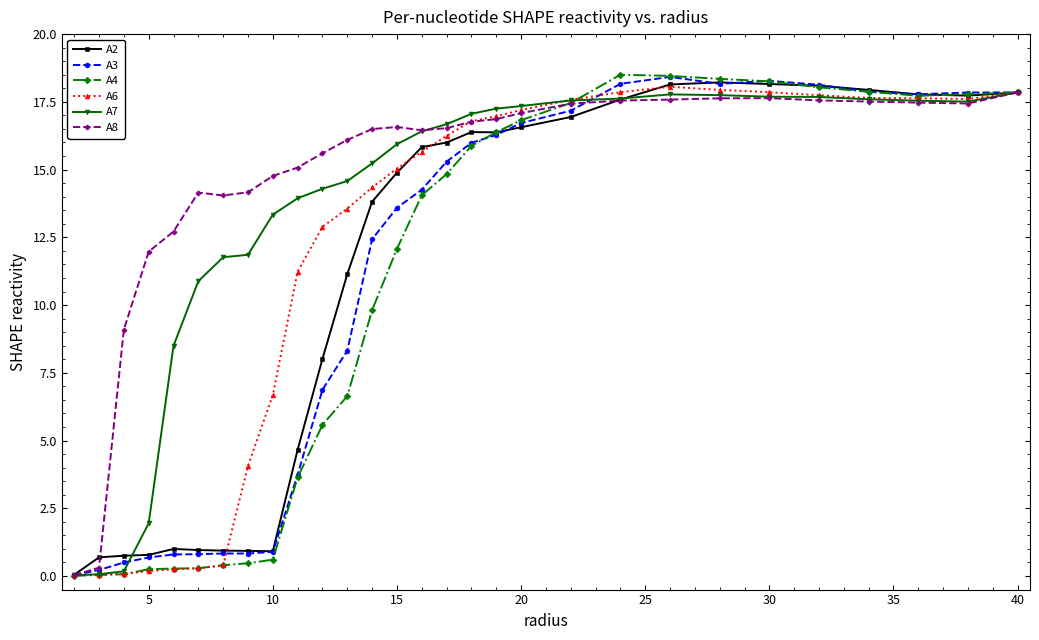

Which series has the largest total across all categories?

A8